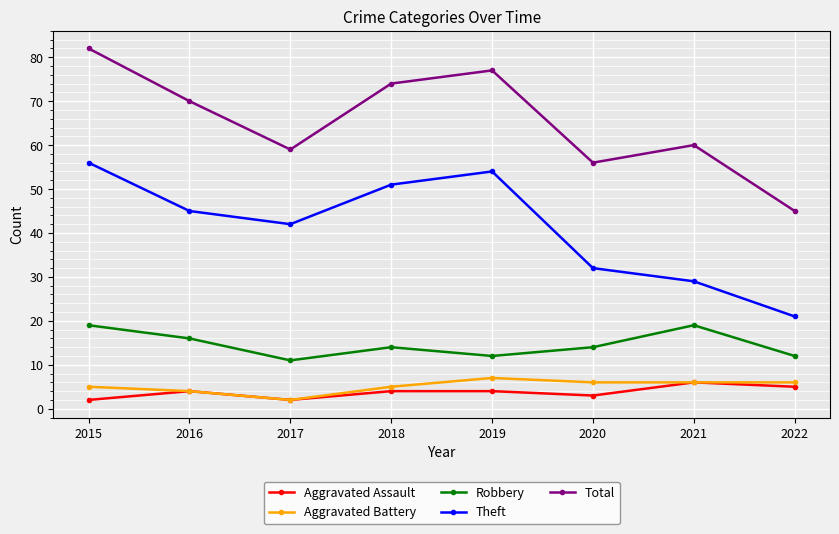

True or false: Robbery and Aggravated Battery intersect in this chart.

False